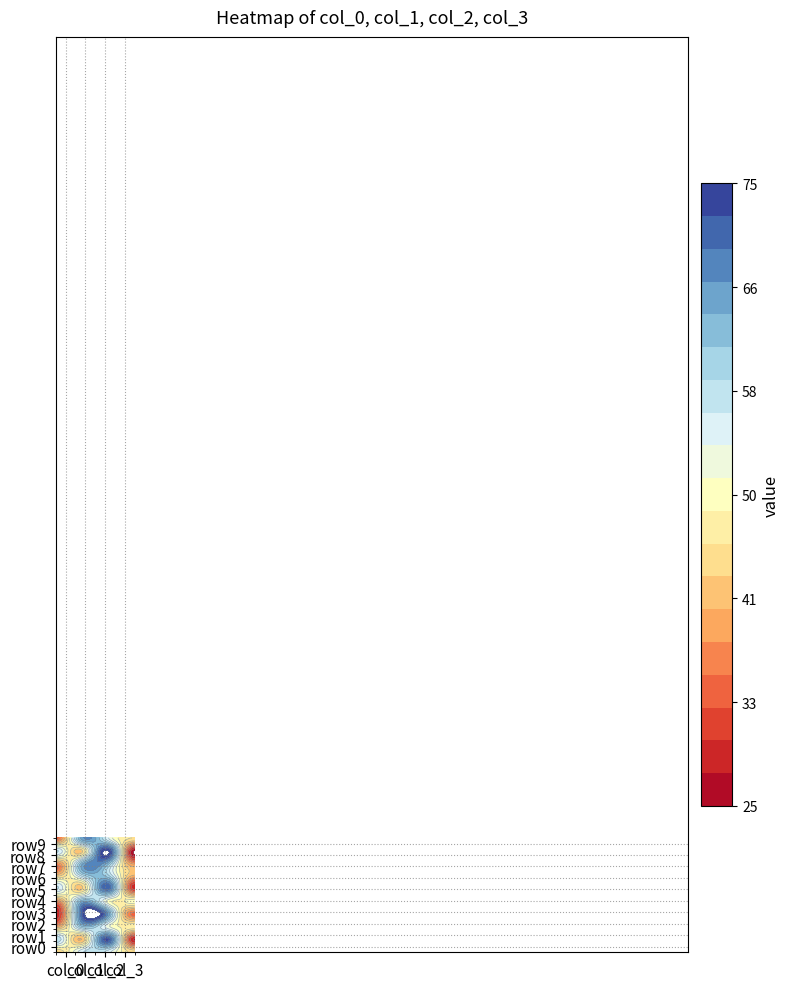

Reading left to right, what are all the values shown in this chart?

row0: 44	56	55	45
row1: 59	41	73	27
row2: 39	61	52	48
row3: 28	72	66	34
row4: 36	64	50	50
row5: 57	43	71	29
row6: 43	57	60	40
row7: 37	63	63	37
row8: 57	43	75	25
row9: 34	66	54	46